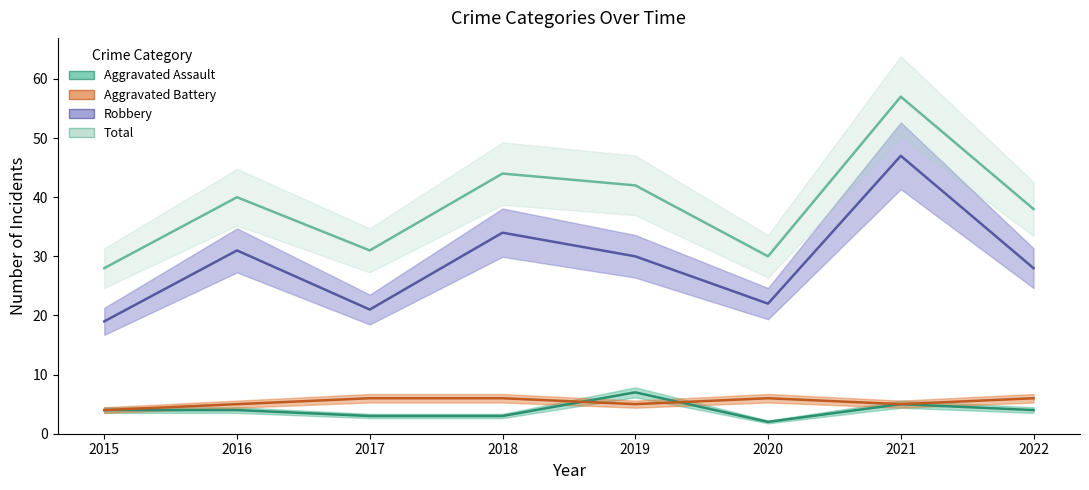

What is the difference between the Robbery values at 2020 and 2018?

12